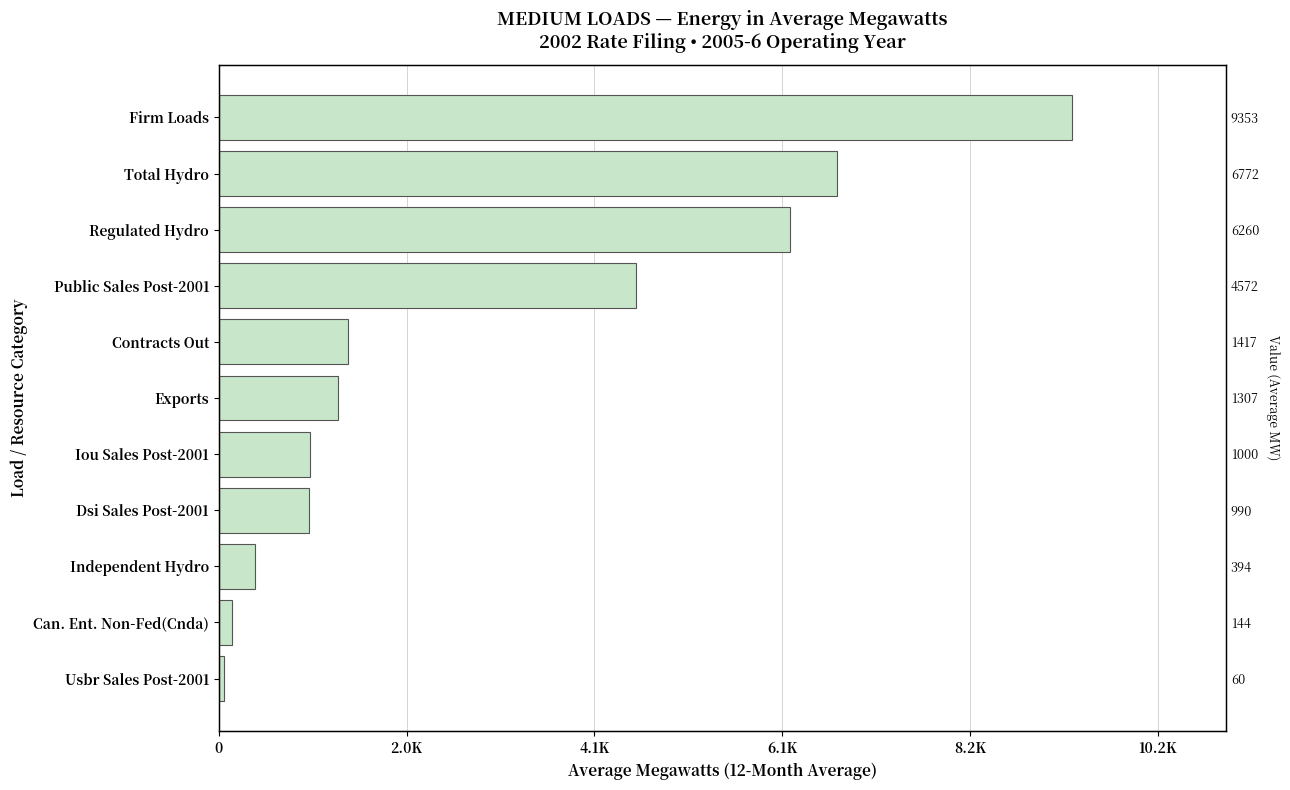

How many data points are less than 1307?

5